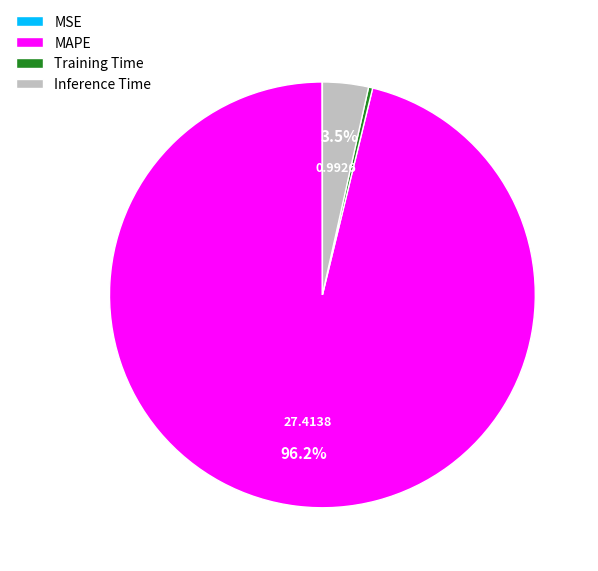

Which has a higher value, Inference Time or Training Time?

Inference Time